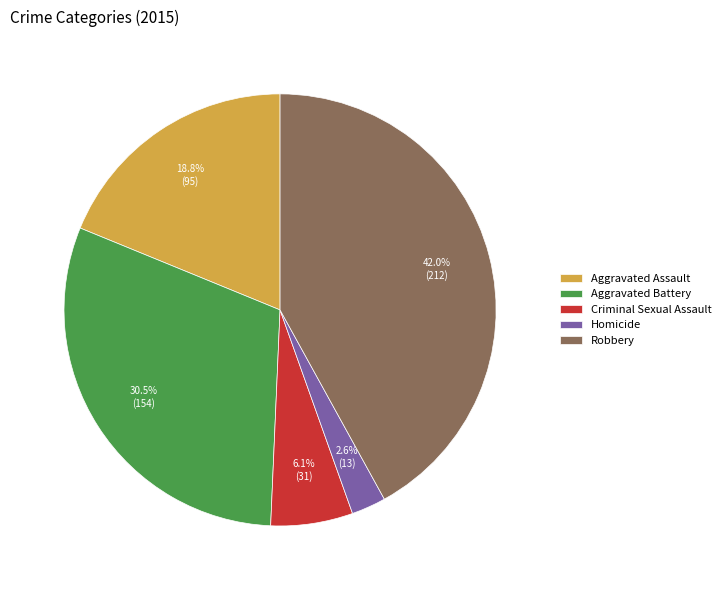

Is it true that Aggravated Assault is 13% of the pie?

False